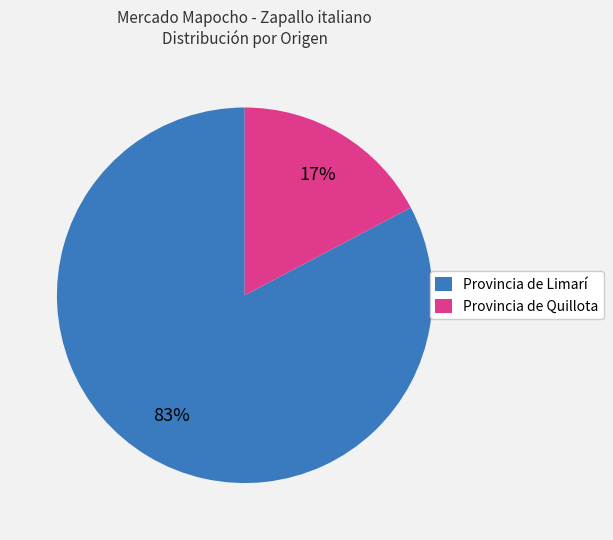

Which has a higher value, Provincia de Quillota or Provincia de Limarí?

Provincia de Limarí